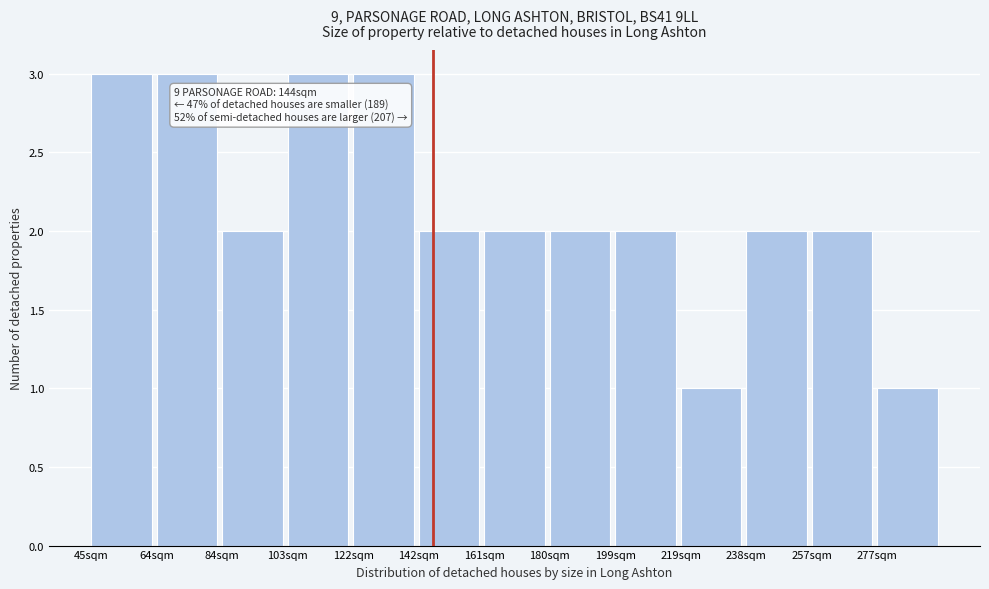

Reading left to right, transcribe all the data shown in this chart.

3	3	2	3	3	2	2	2	2	1	2	2	1